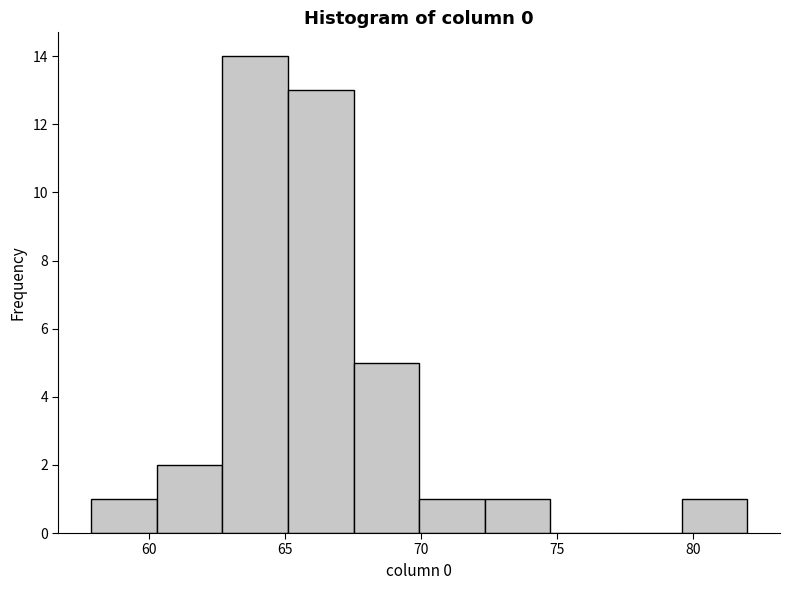

Reading left to right, transcribe this chart: for each bar, give the range it covers on the x-axis and its height. Neither the bar edges nor the heights are printed on the chart, so give them approximately, as read against the axes.

58.0 to 60.5: 1
60.5 to 62.5: 2
62.5 to 65.0: 14
65.0 to 67.5: 13
67.5 to 70.0: 5
70.0 to 72.5: 1
72.5 to 75.0: 1
75.0 to 77.0: 0
77.0 to 79.5: 0
79.5 to 82.0: 1